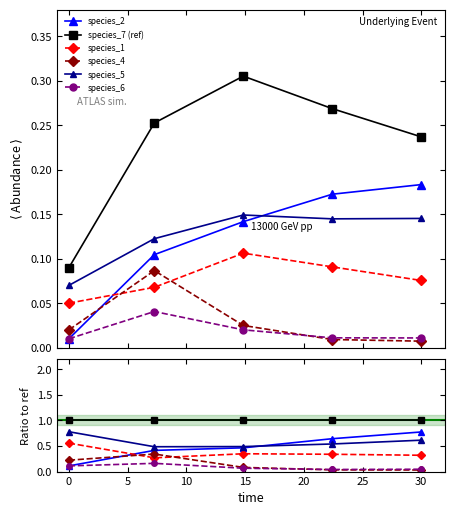

How many lines are shown in the chart?

6